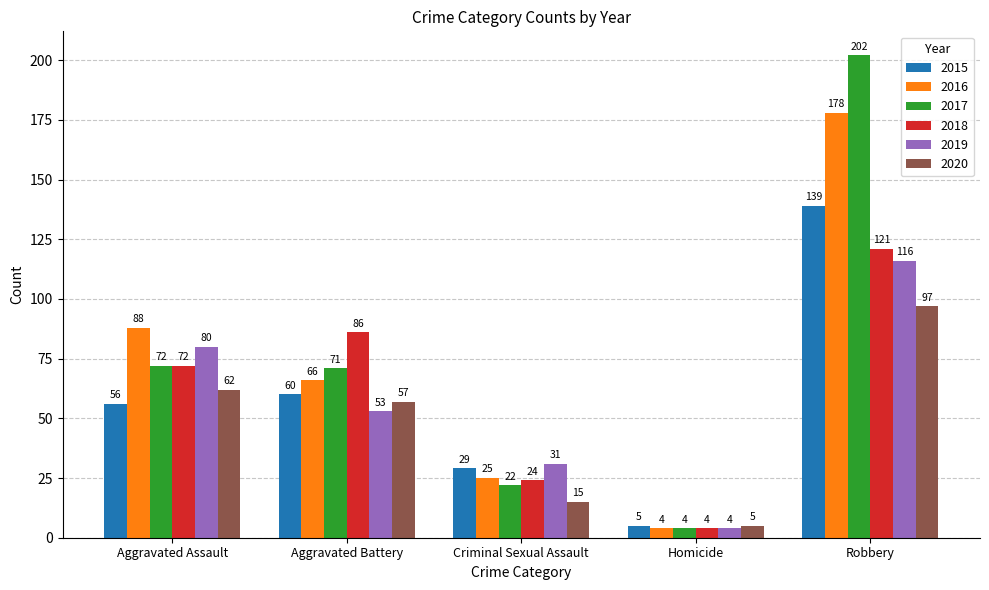

What is the smallest value displayed?

4